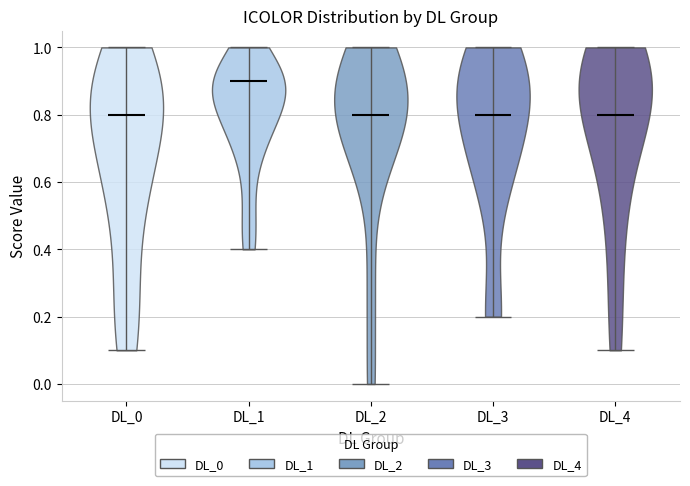

Which violin has the highest median line?

DL_1